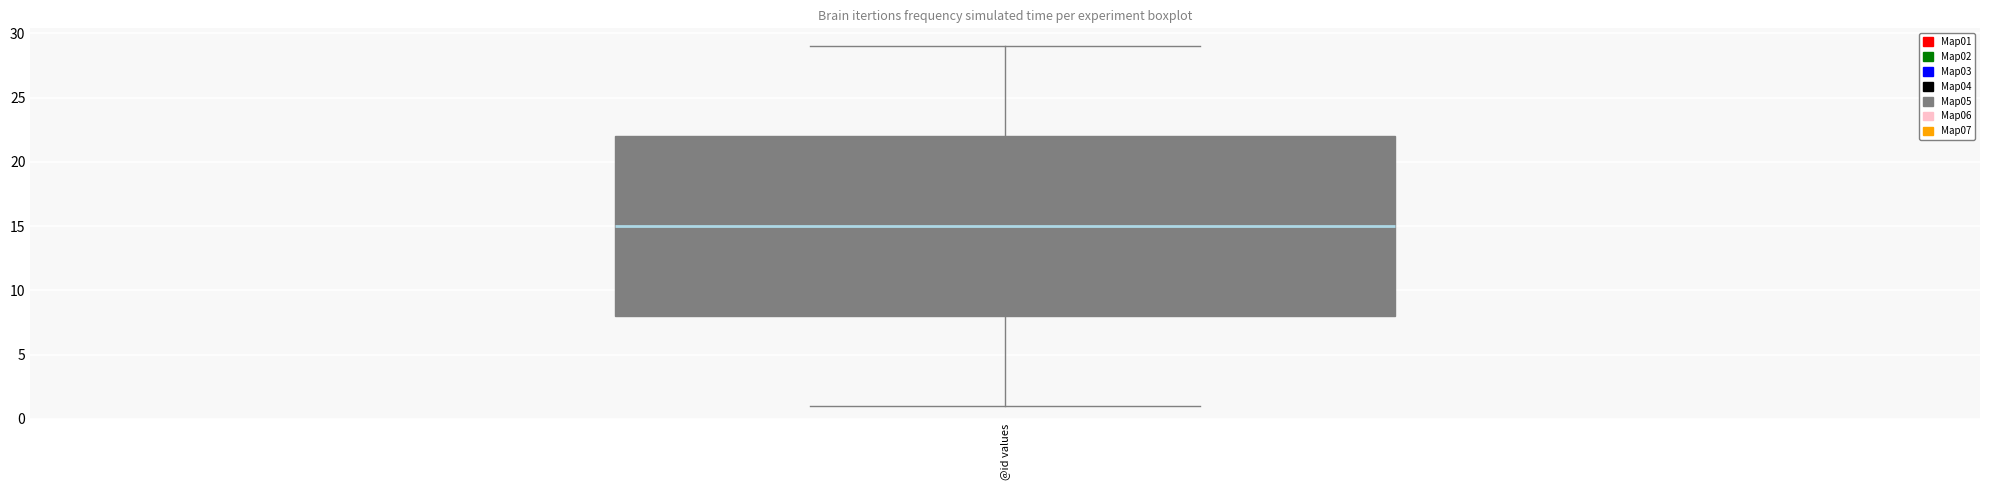

Transcribe this box plot: give where the median line is, the range the box spans, and where the two whiskers end, as read against the y-axis. The values are not printed on the chart, so give them approximately, as read against the axis.

median 15, box 8 to 22, whiskers 1 to 29